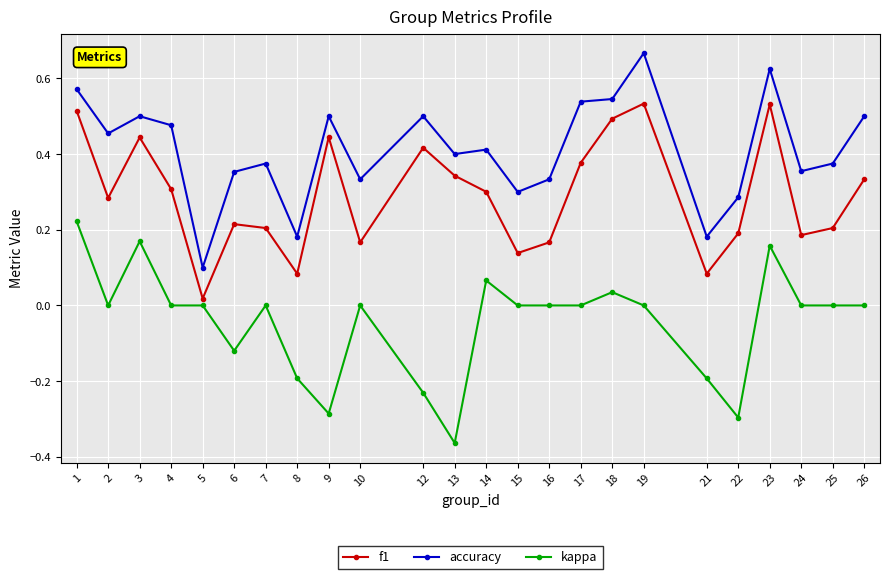

True or false: f1 has a value of 0.3 at 7.

False